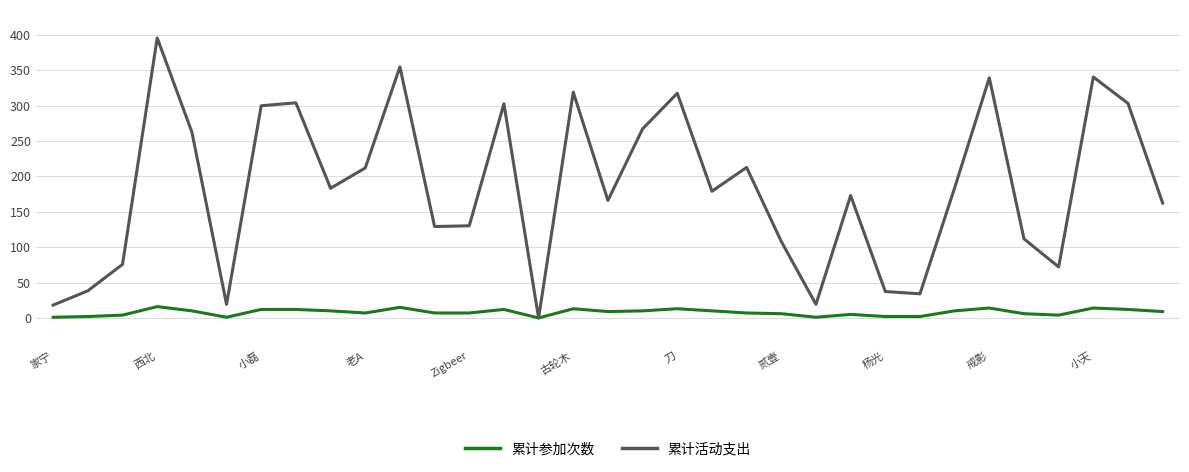

Which series has the widest spread of values?

累计活动支出